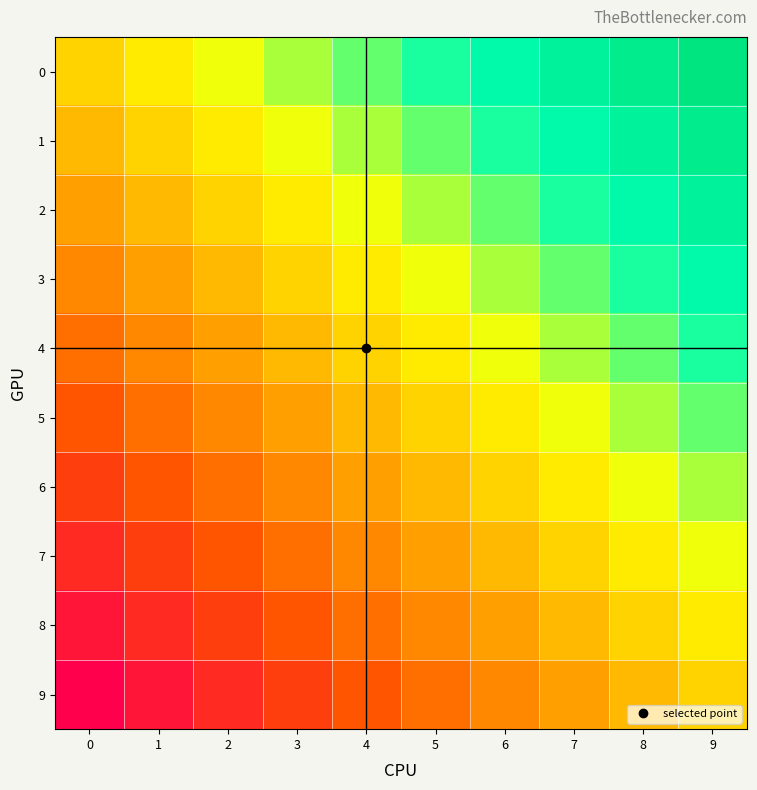

Rank the series by their maximum value, from lowest to highest.

9, 8, 7, 6, 5, 4, 3, 2, 1, 0